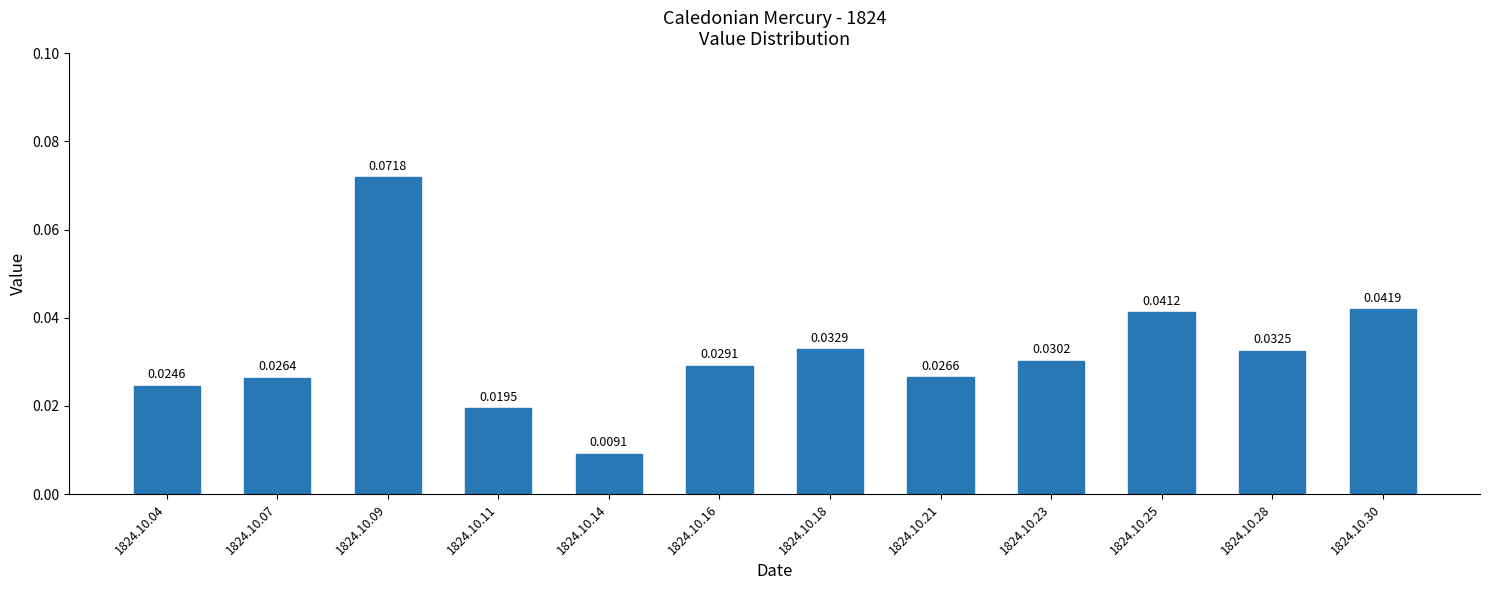

Between 1824.10.16 and 1824.10.11, which is larger?

1824.10.16